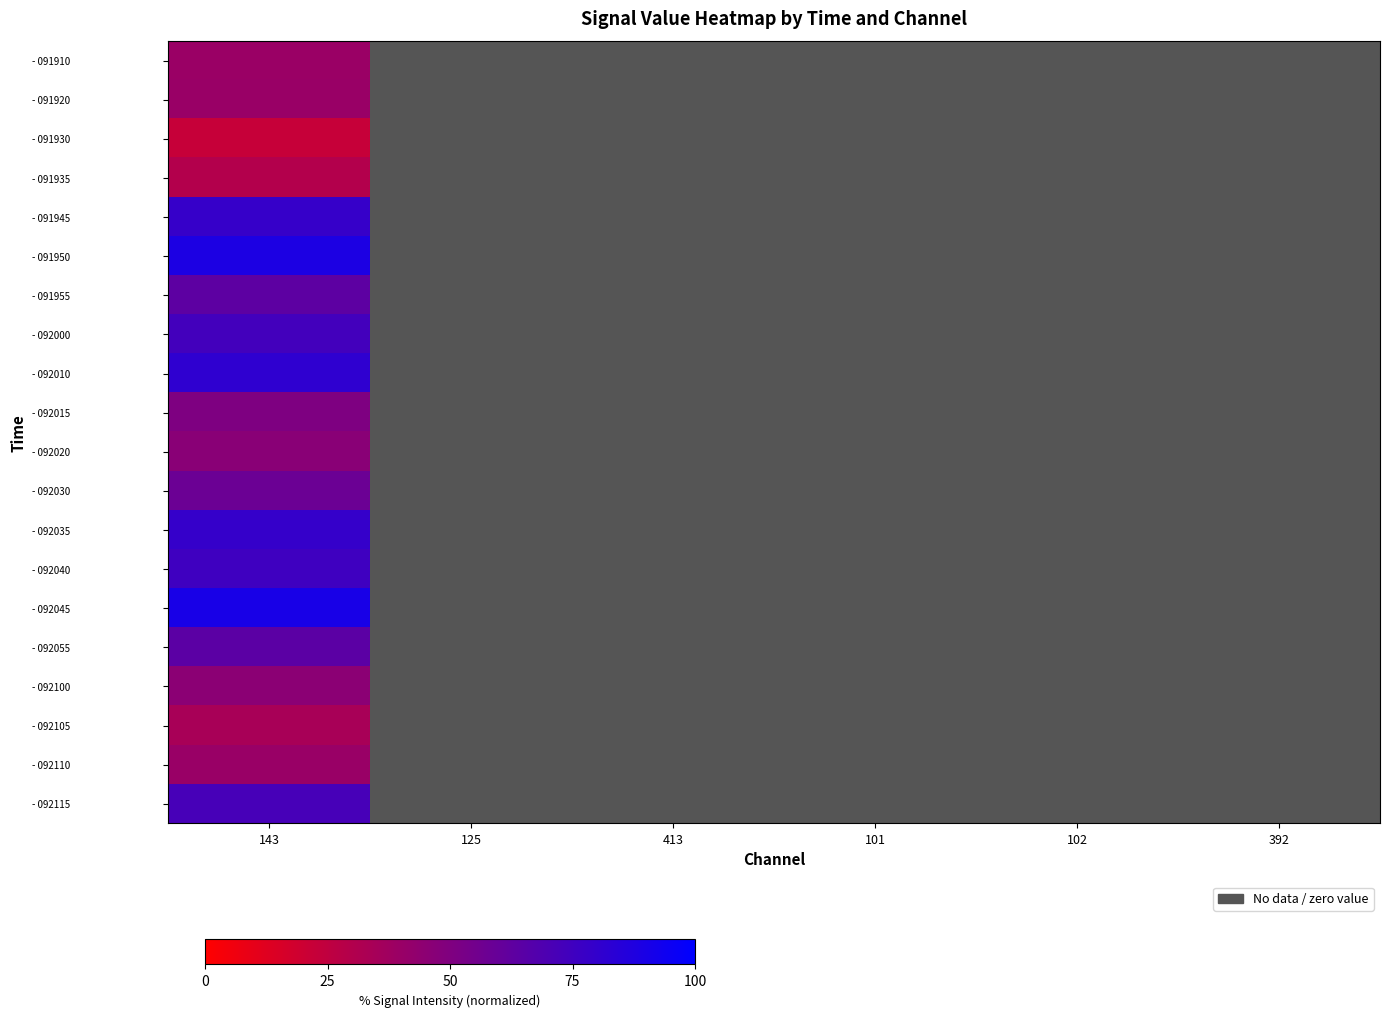

Which category has the lowest value in the - 091910 series?

143